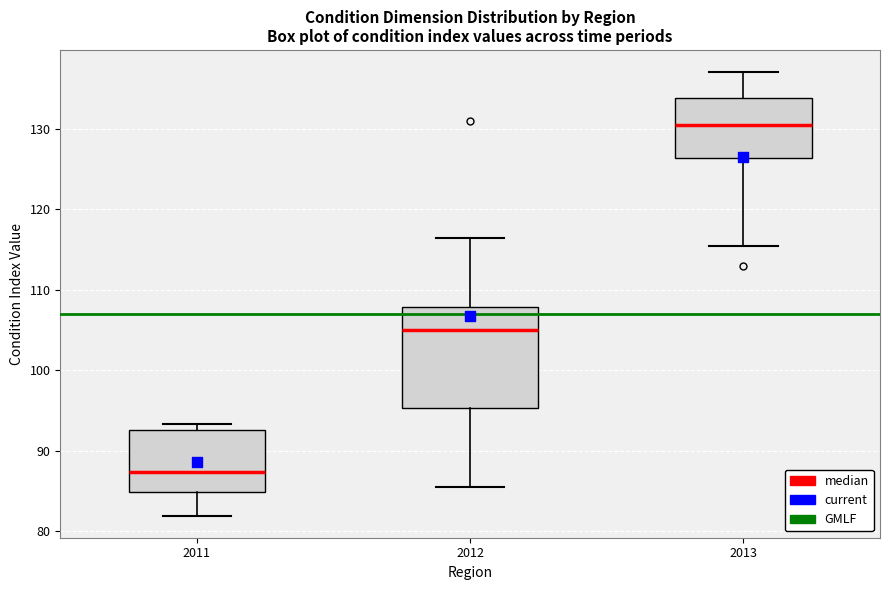

Which box's median line is the lowest?

2011